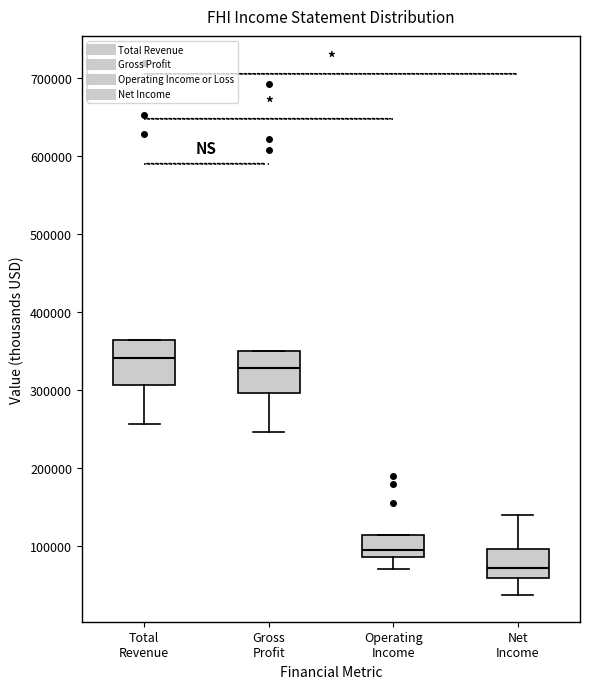

Reading left to right, read every box against the y-axis: the position of its median line, the range the box covers, and the ends of its whiskers. The values are not printed on the chart, so give them approximately, as read against the axis.

Total Revenue: median 340000, box 310000 to 360000, whiskers 260000 to 360000
Gross Profit: median 330000, box 300000 to 350000, whiskers 250000 to 350000
Operating Income: median 100000, box 90000 to 110000, whiskers 70000 to 110000
Net Income: median 70000, box 60000 to 100000, whiskers 40000 to 140000